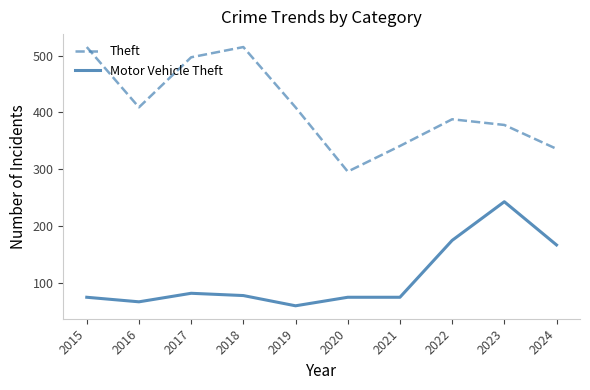

What is the difference between the Theft values at 2022 and 2016?

21